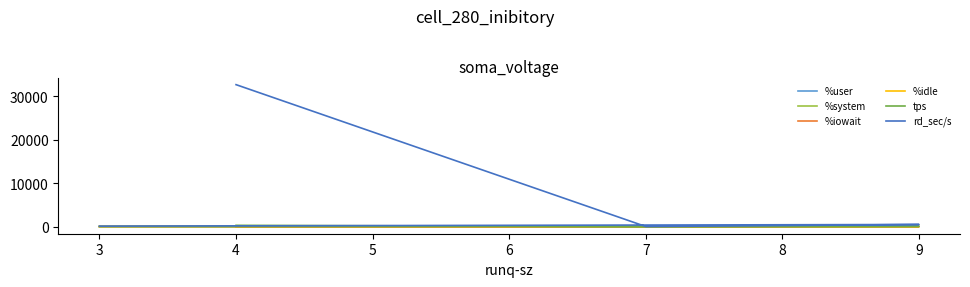

Which series has the largest range (max minus min)?

rd_sec/s